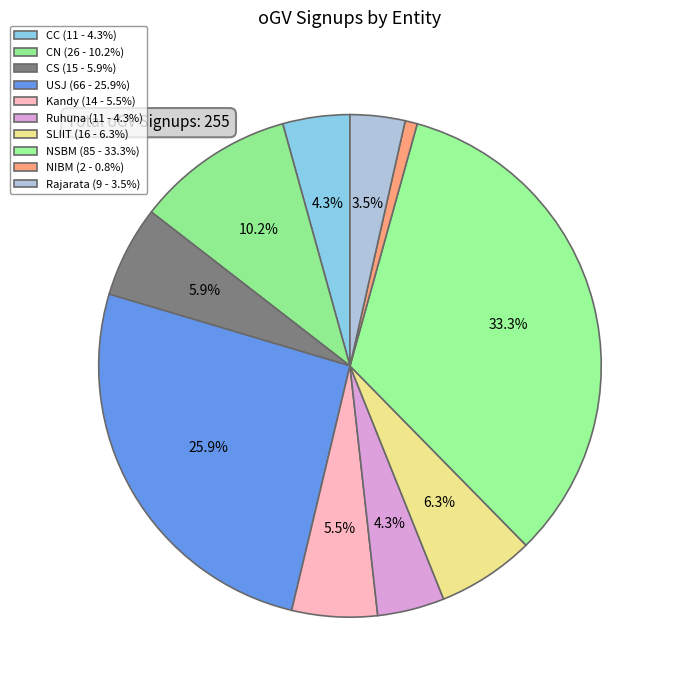

Combined, what portion of the pie is SLIIT and CS?

12.2%